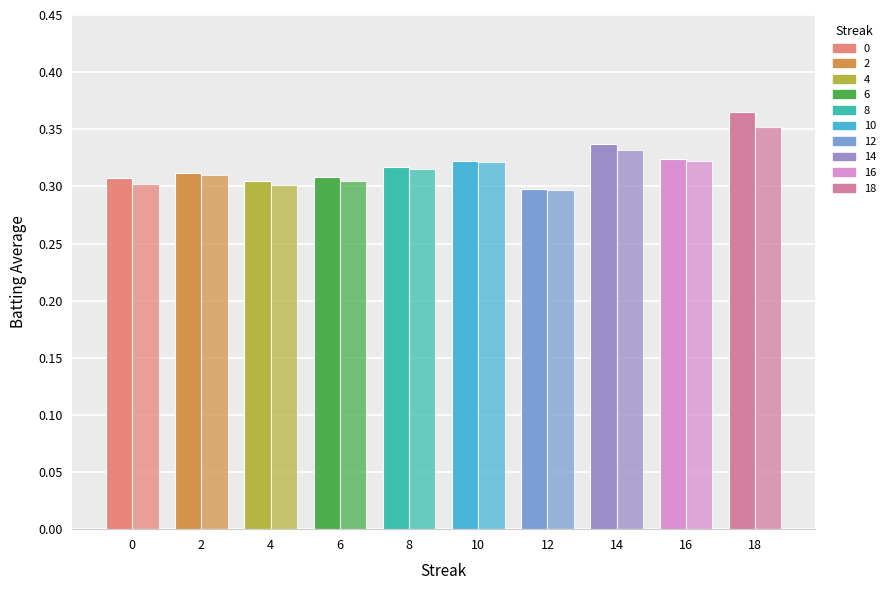

Which category has the lowest value across all series?

12